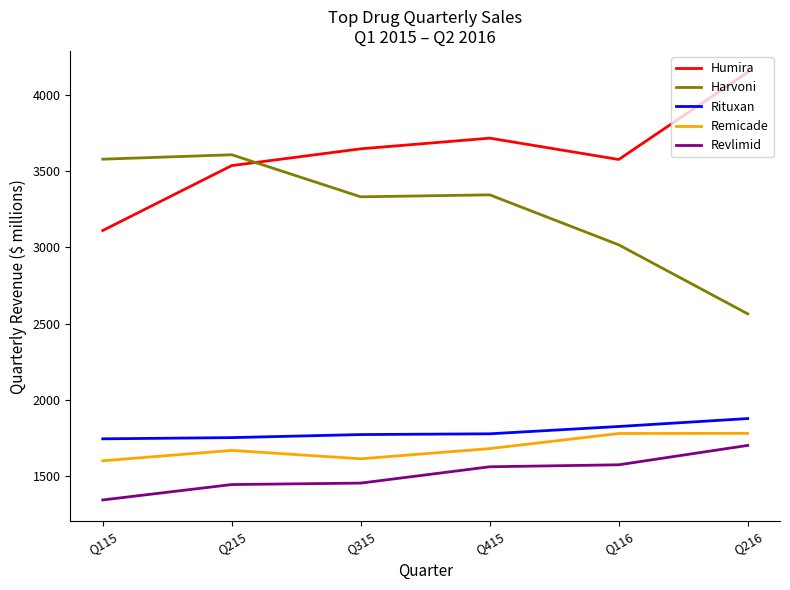

What is the smallest value displayed?

1342.9